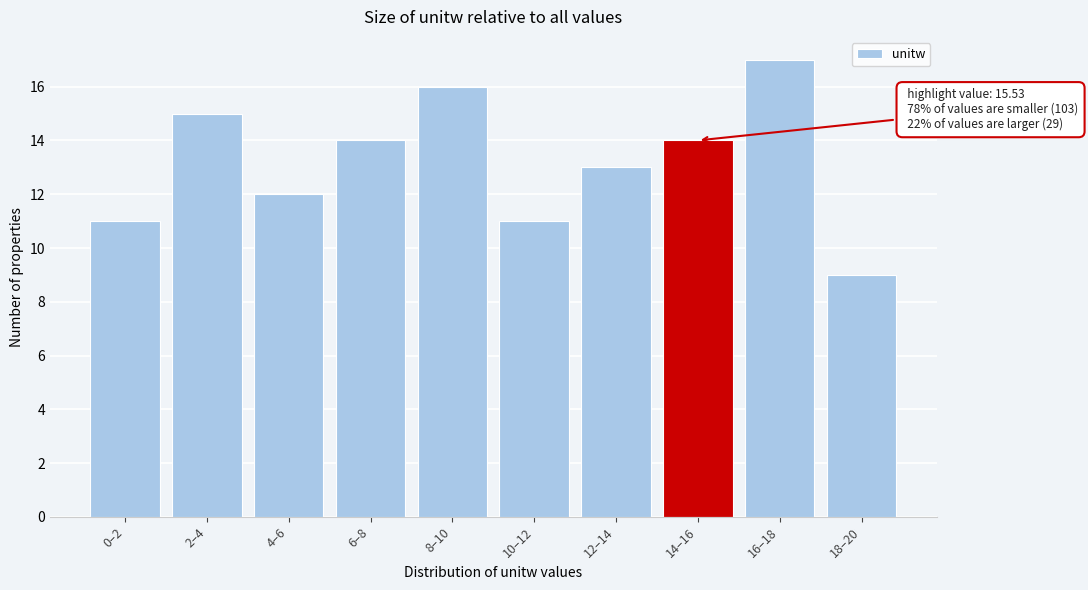

Reading right to left, what are all the values shown in this chart?

9	17	14	13	11	16	14	12	15	11